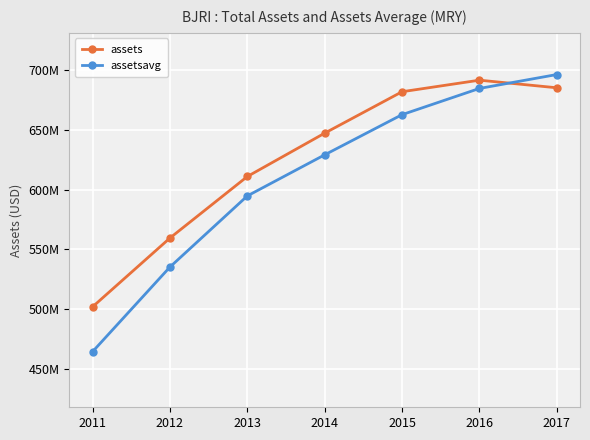

What is the sum of all assetsavg values?

4266542500